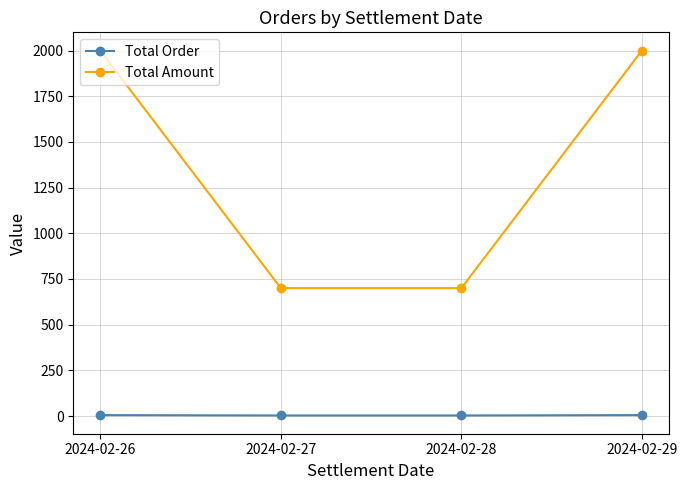

List the series in order of their overall mean, lowest first.

Total Order, Total Amount